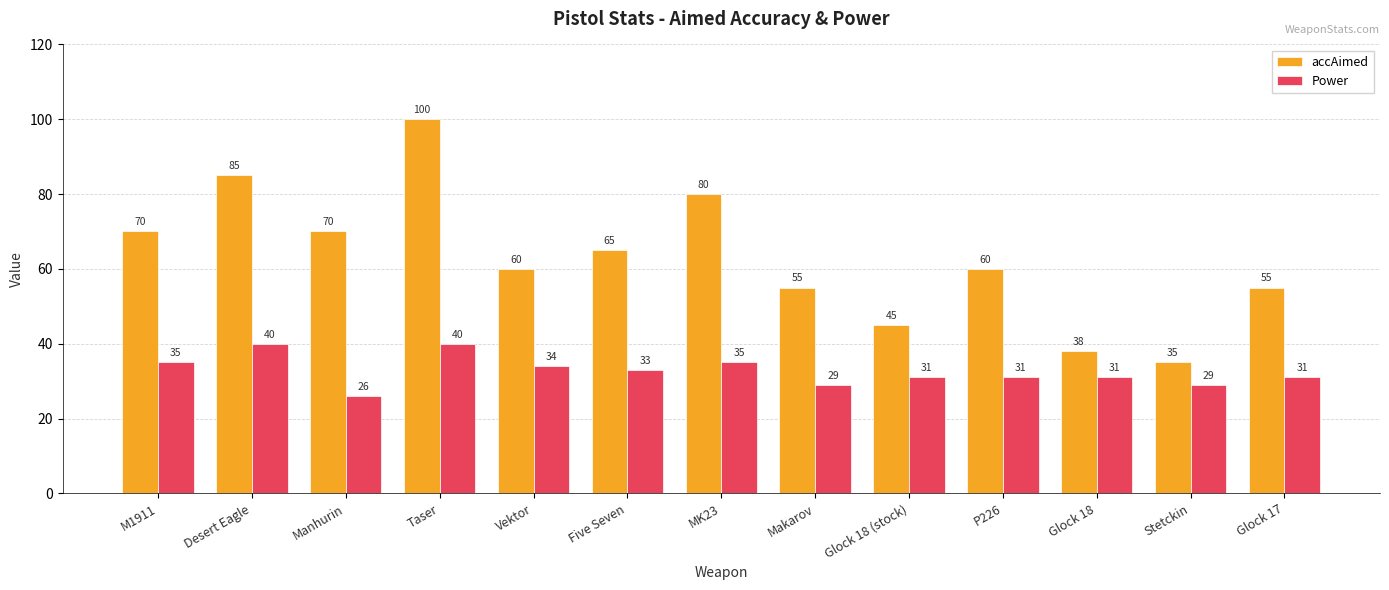

Is it true that accAimed equals 60 at P226?

True